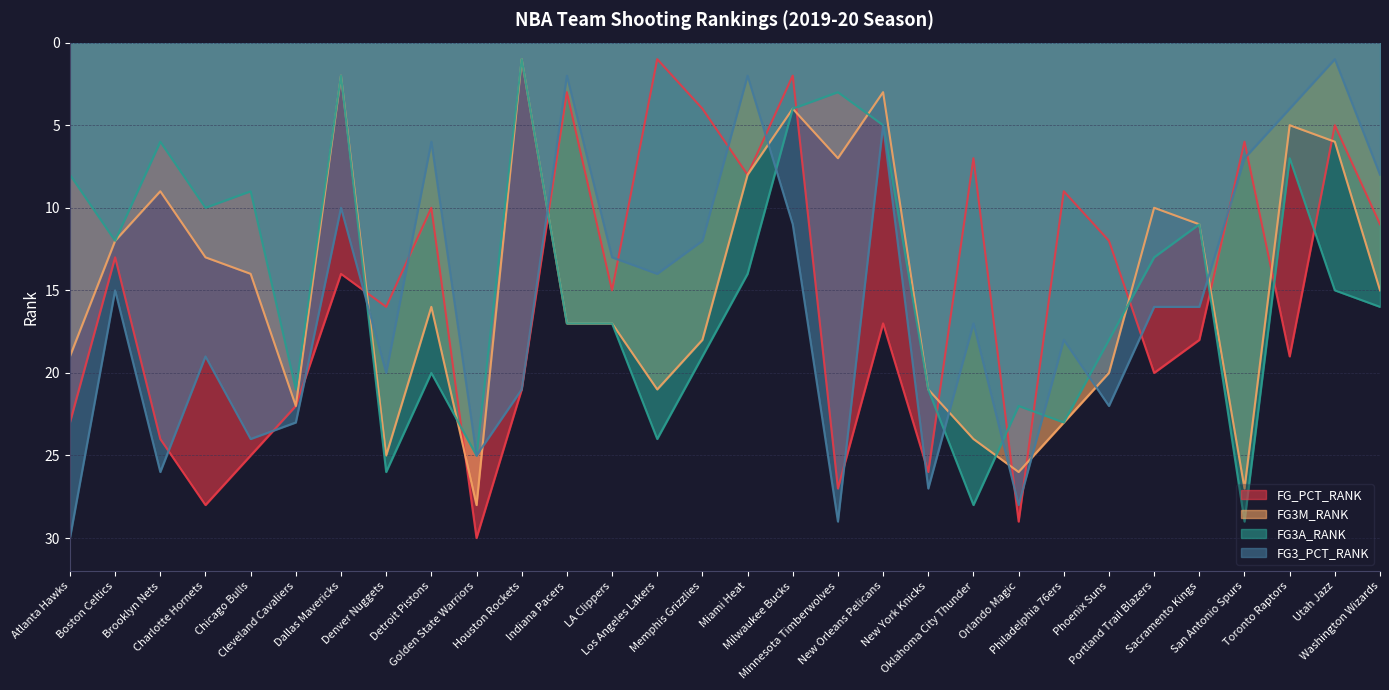

Reading right to left, what are all the values shown in this chart?

FG_PCT_RANK: Washington Wizards=11	Utah Jazz=5	Toronto Raptors=19	San Antonio Spurs=6	Sacramento Kings=18	Portland Trail Blazers=20	Phoenix Suns=12	Philadelphia 76ers=9	Orlando Magic=29	Oklahoma City Thunder=7	New York Knicks=26	New Orleans Pelicans=17	Minnesota Timberwolves=27	Milwaukee Bucks=2	Miami Heat=8	Memphis Grizzlies=4	Los Angeles Lakers=1	LA Clippers=15	Indiana Pacers=3	Houston Rockets=21	Golden State Warriors=30	Detroit Pistons=10	Denver Nuggets=16	Dallas Mavericks=14	Cleveland Cavaliers=22	Chicago Bulls=25	Charlotte Hornets=28	Brooklyn Nets=24	Boston Celtics=13	Atlanta Hawks=23
FG3M_RANK: Washington Wizards=15	Utah Jazz=6	Toronto Raptors=5	San Antonio Spurs=27	Sacramento Kings=11	Portland Trail Blazers=10	Phoenix Suns=20	Philadelphia 76ers=23	Orlando Magic=26	Oklahoma City Thunder=24	New York Knicks=21	New Orleans Pelicans=3	Minnesota Timberwolves=7	Milwaukee Bucks=4	Miami Heat=8	Memphis Grizzlies=18	Los Angeles Lakers=21	LA Clippers=17	Indiana Pacers=17	Houston Rockets=1	Golden State Warriors=28	Detroit Pistons=16	Denver Nuggets=25	Dallas Mavericks=2	Cleveland Cavaliers=22	Chicago Bulls=14	Charlotte Hornets=13	Brooklyn Nets=9	Boston Celtics=12	Atlanta Hawks=19
FG3A_RANK: Washington Wizards=16	Utah Jazz=15	Toronto Raptors=7	San Antonio Spurs=29	Sacramento Kings=11	Portland Trail Blazers=13	Phoenix Suns=18	Philadelphia 76ers=23	Orlando Magic=22	Oklahoma City Thunder=28	New York Knicks=21	New Orleans Pelicans=5	Minnesota Timberwolves=3	Milwaukee Bucks=4	Miami Heat=14	Memphis Grizzlies=19	Los Angeles Lakers=24	LA Clippers=17	Indiana Pacers=17	Houston Rockets=1	Golden State Warriors=25	Detroit Pistons=20	Denver Nuggets=26	Dallas Mavericks=2	Cleveland Cavaliers=21	Chicago Bulls=9	Charlotte Hornets=10	Brooklyn Nets=6	Boston Celtics=12	Atlanta Hawks=8
FG3_PCT_RANK: Washington Wizards=8	Utah Jazz=1	Toronto Raptors=4	San Antonio Spurs=7	Sacramento Kings=16	Portland Trail Blazers=16	Phoenix Suns=22	Philadelphia 76ers=18	Orlando Magic=28	Oklahoma City Thunder=17	New York Knicks=27	New Orleans Pelicans=5	Minnesota Timberwolves=29	Milwaukee Bucks=11	Miami Heat=2	Memphis Grizzlies=12	Los Angeles Lakers=14	LA Clippers=13	Indiana Pacers=2	Houston Rockets=21	Golden State Warriors=25	Detroit Pistons=6	Denver Nuggets=20	Dallas Mavericks=10	Cleveland Cavaliers=23	Chicago Bulls=24	Charlotte Hornets=19	Brooklyn Nets=26	Boston Celtics=15	Atlanta Hawks=30